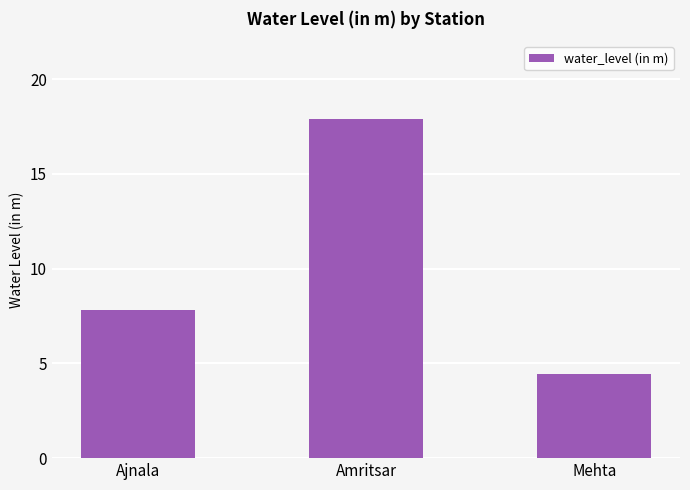

Between Ajnala and Amritsar, which is larger?

Amritsar